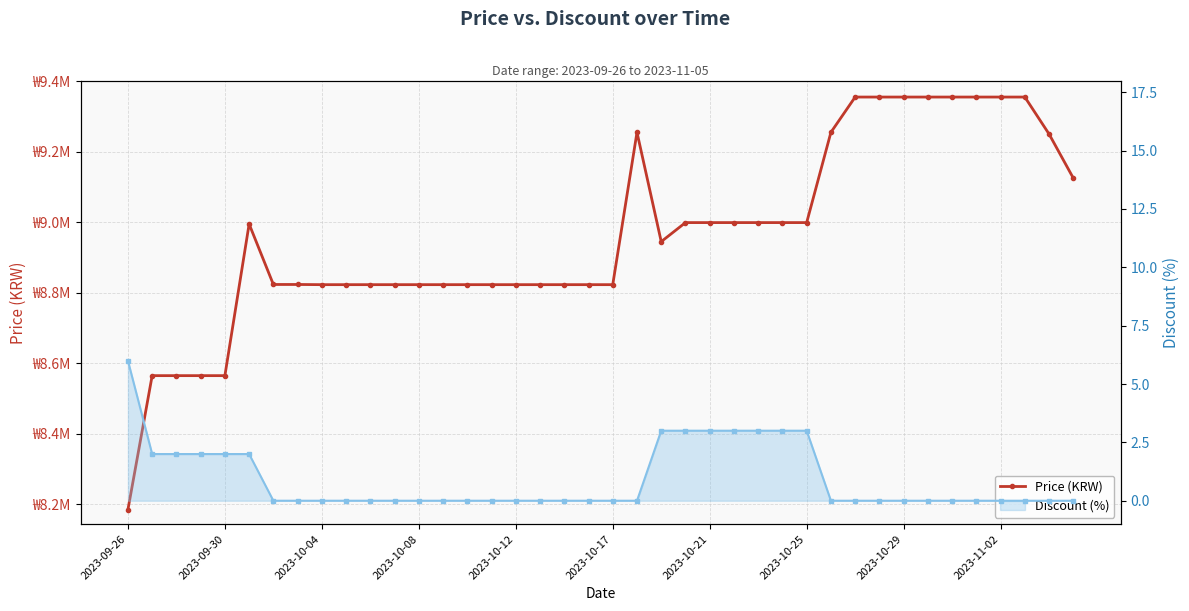

What is the greatest value displayed?

9355000